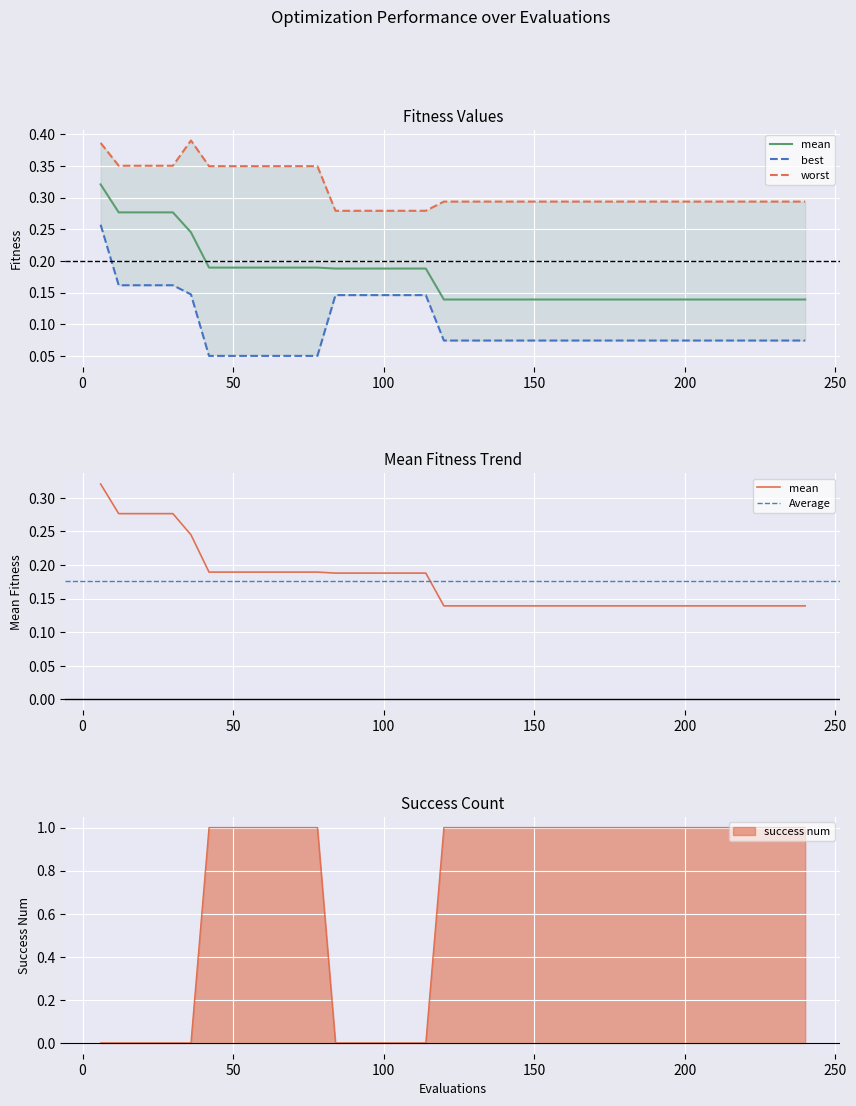

Which category has the highest value across all series?

42